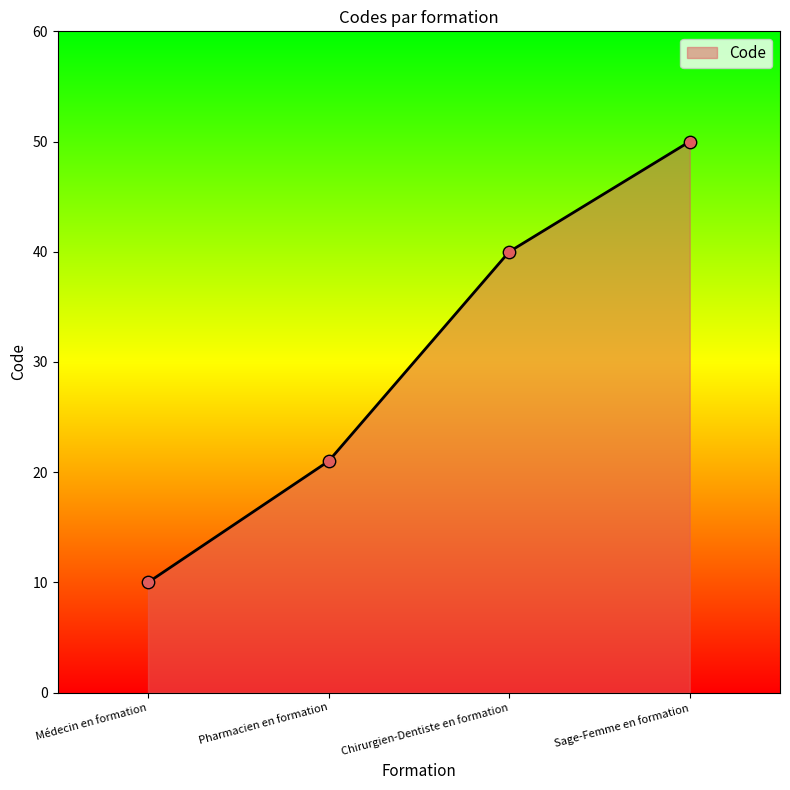

Between Pharmacien en formation and Sage-Femme en formation, which is larger?

Sage-Femme en formation